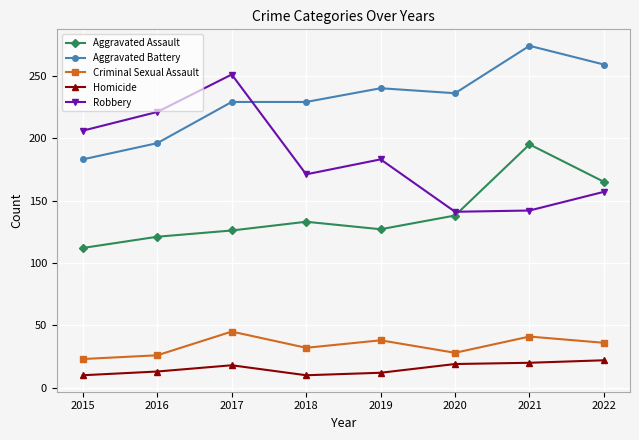

What is the value of the Criminal Sexual Assault point at the 2nd from the left?

26